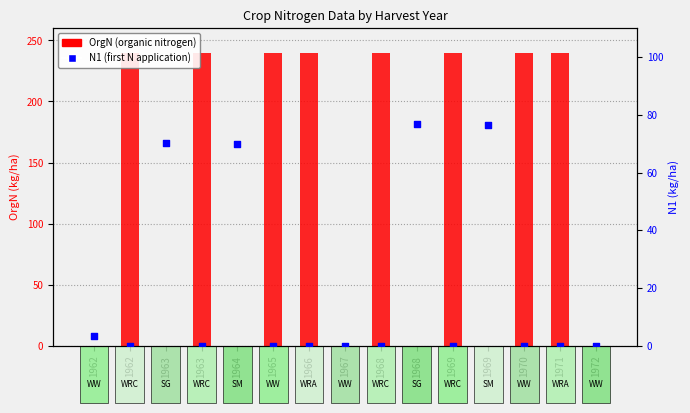

Which series has the largest total across all categories?

OrgN (organic nitrogen)